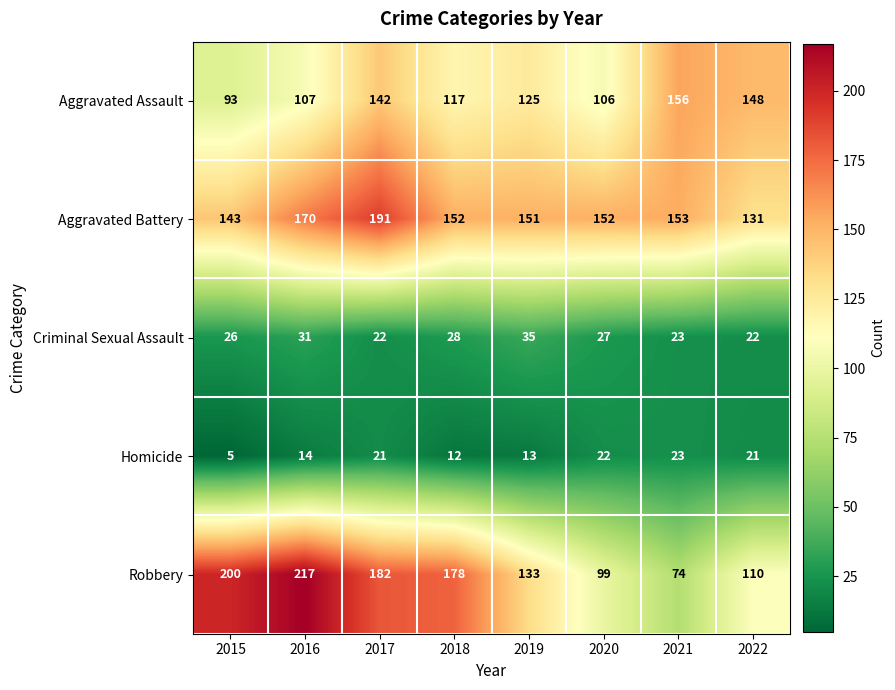

At which label does Aggravated Battery first exceed 152?

2016